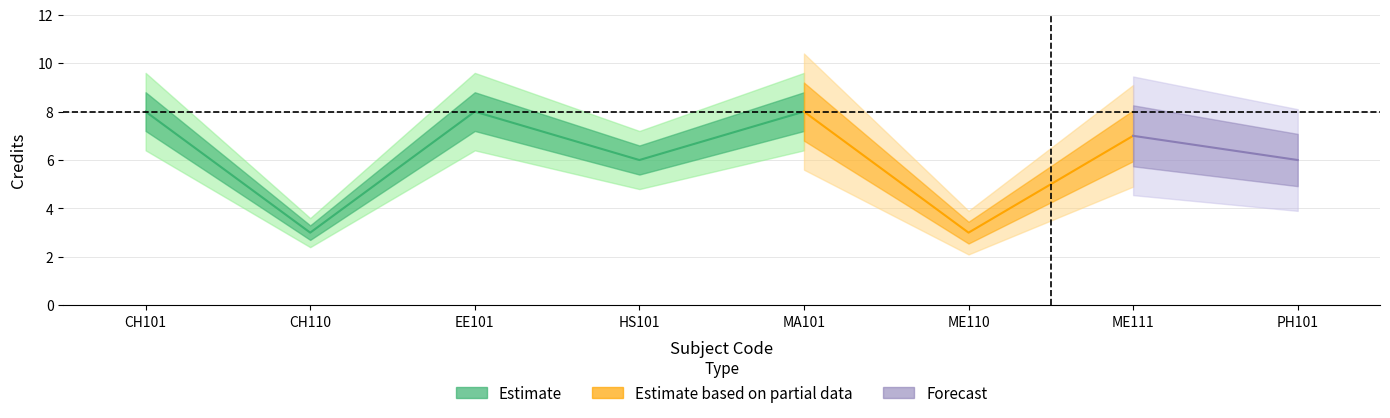

What is the smallest value displayed?

3